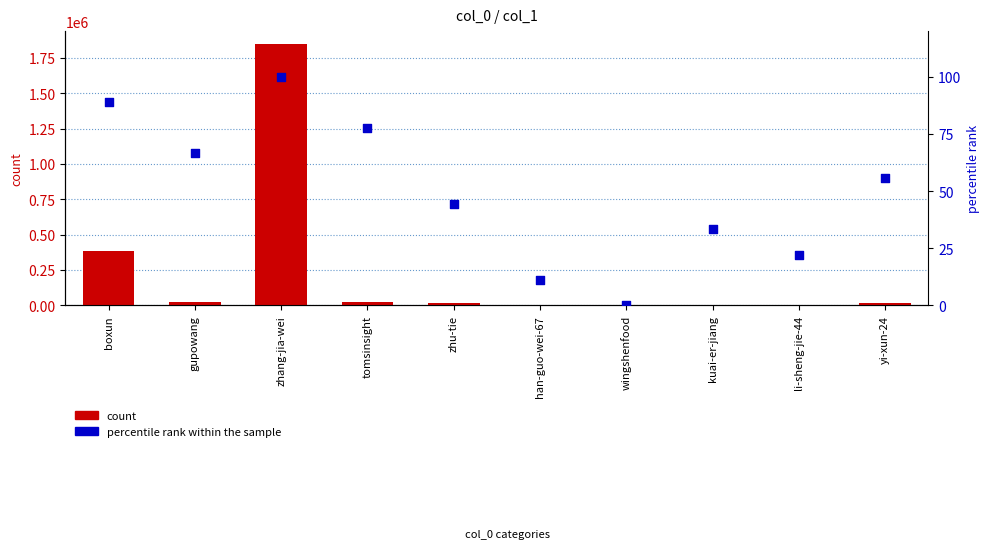

Which series reaches the minimum Y coordinate?

percentile rank within the sample